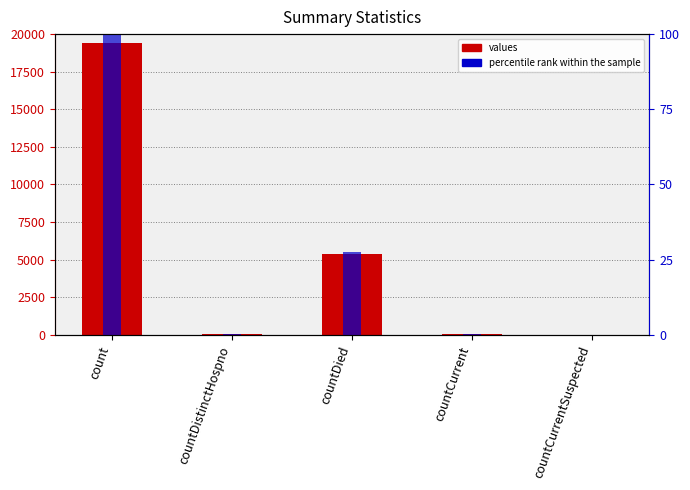

List the labels in order of percentile rank within the sample value, largest first.

count, countDied, countCurrent, countDistinctHospno, countCurrentSuspected